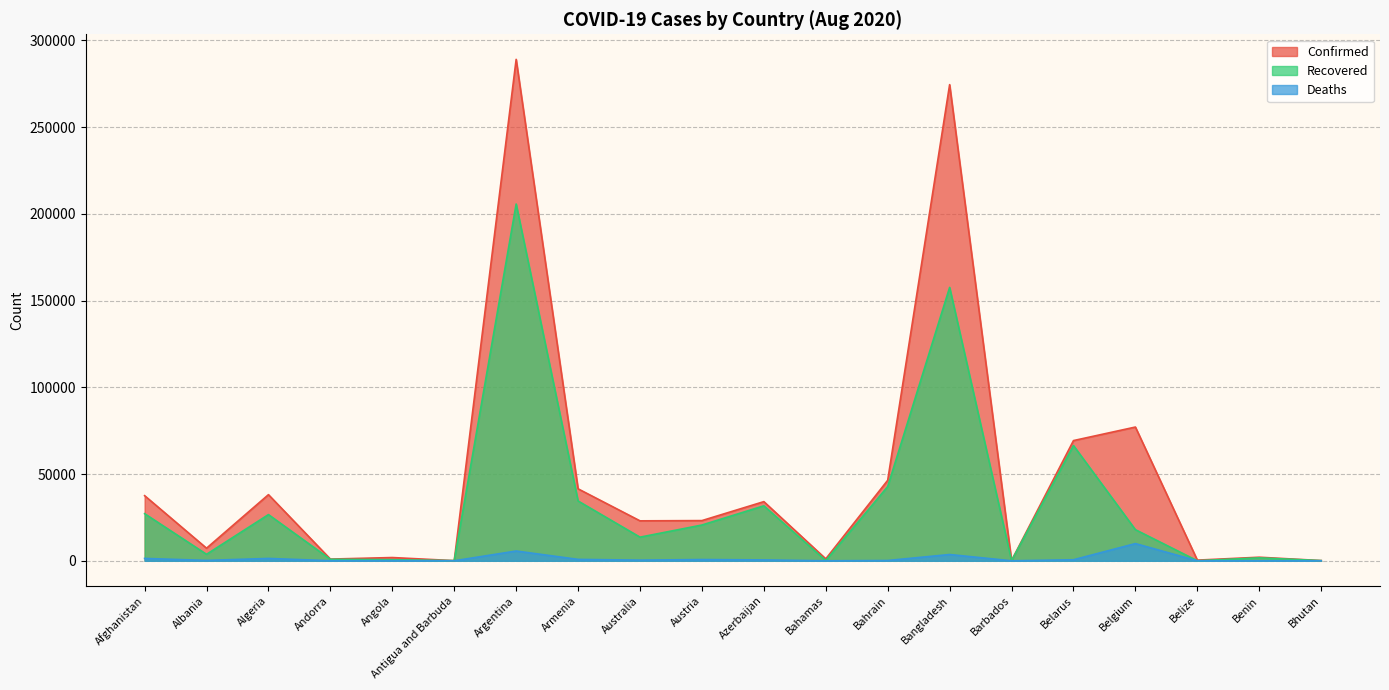

True or false: Confirmed and Recovered cross at least once.

False